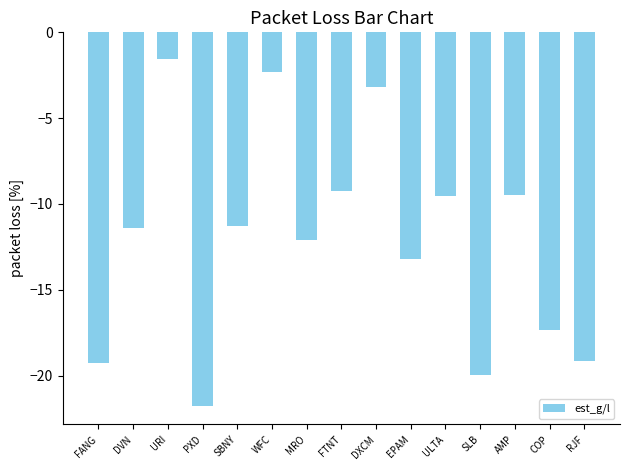

Reading left to right, what are all the values shown in this chart?

-19.3	-11.4	-1.6	-21.8	-11.3	-2.3	-12.1	-9.3	-3.2	-13.2	-9.5	-19.9	-9.5	-17.3	-19.2